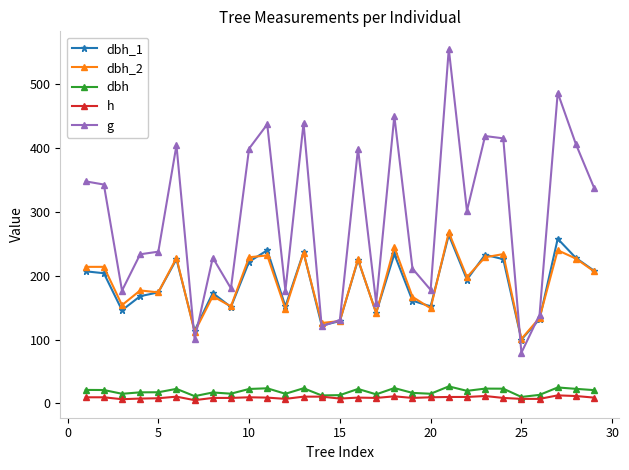

How many series are shown in this chart?

5